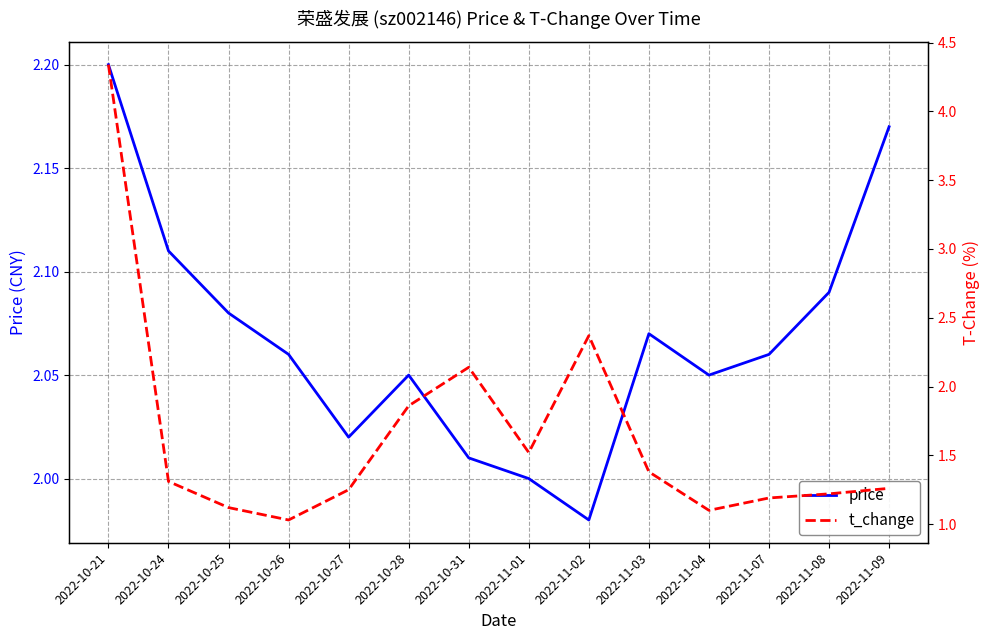

Is the value of price at 2022-11-09 greater than the value of t_change at 2022-11-07?

Yes